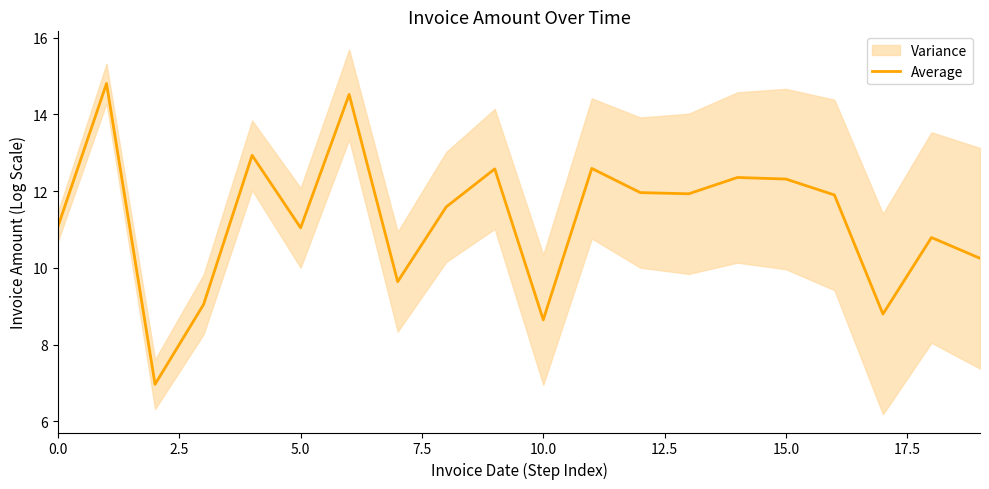

What is the maximum value for Average?

14.8